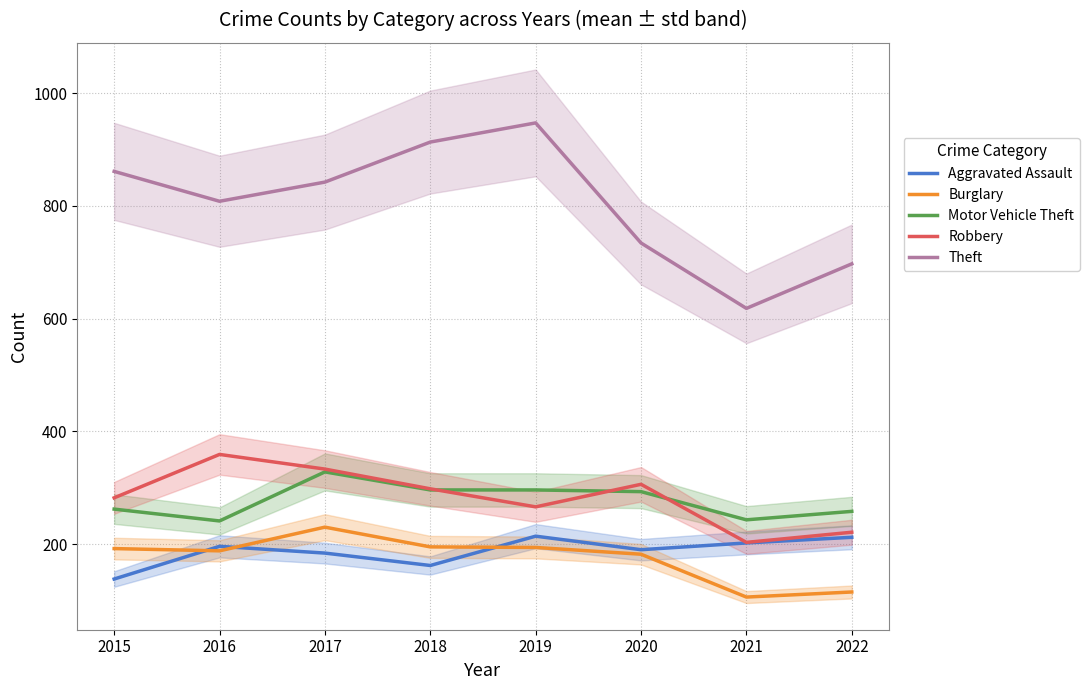

What is the difference between the maximum and minimum values in the Burglary series?

124